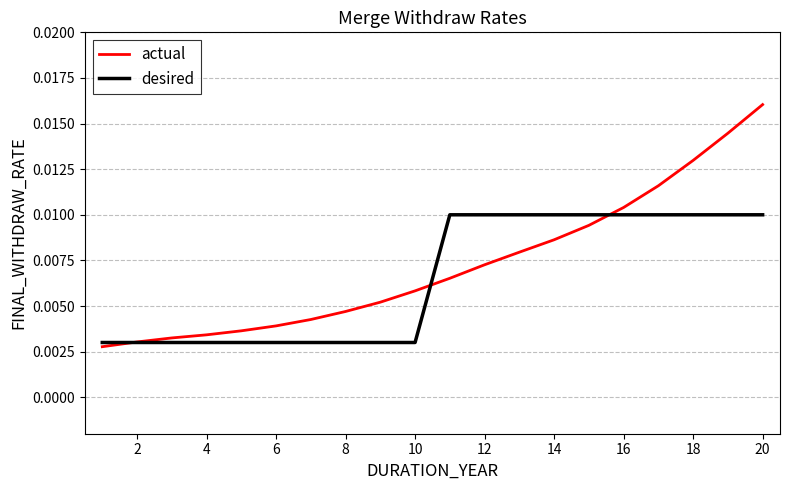

Which series has the largest range (max minus min)?

actual